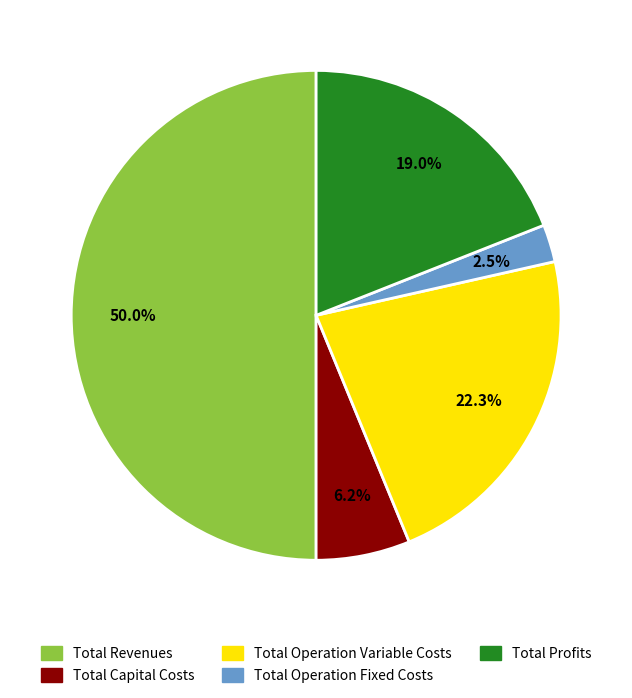

What is the ratio of the value at Total Profits to the value at Total Operation Variable Costs?

0.9